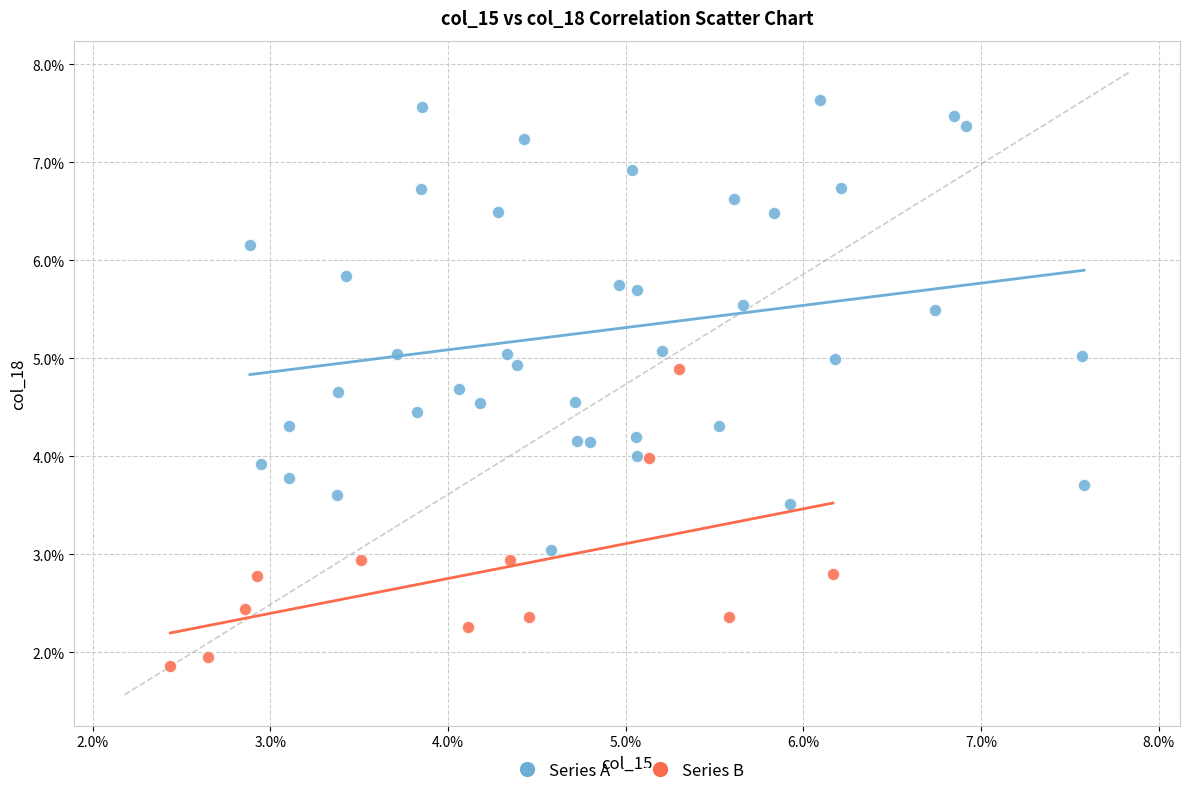

Which series reaches the minimum Y coordinate?

Series B